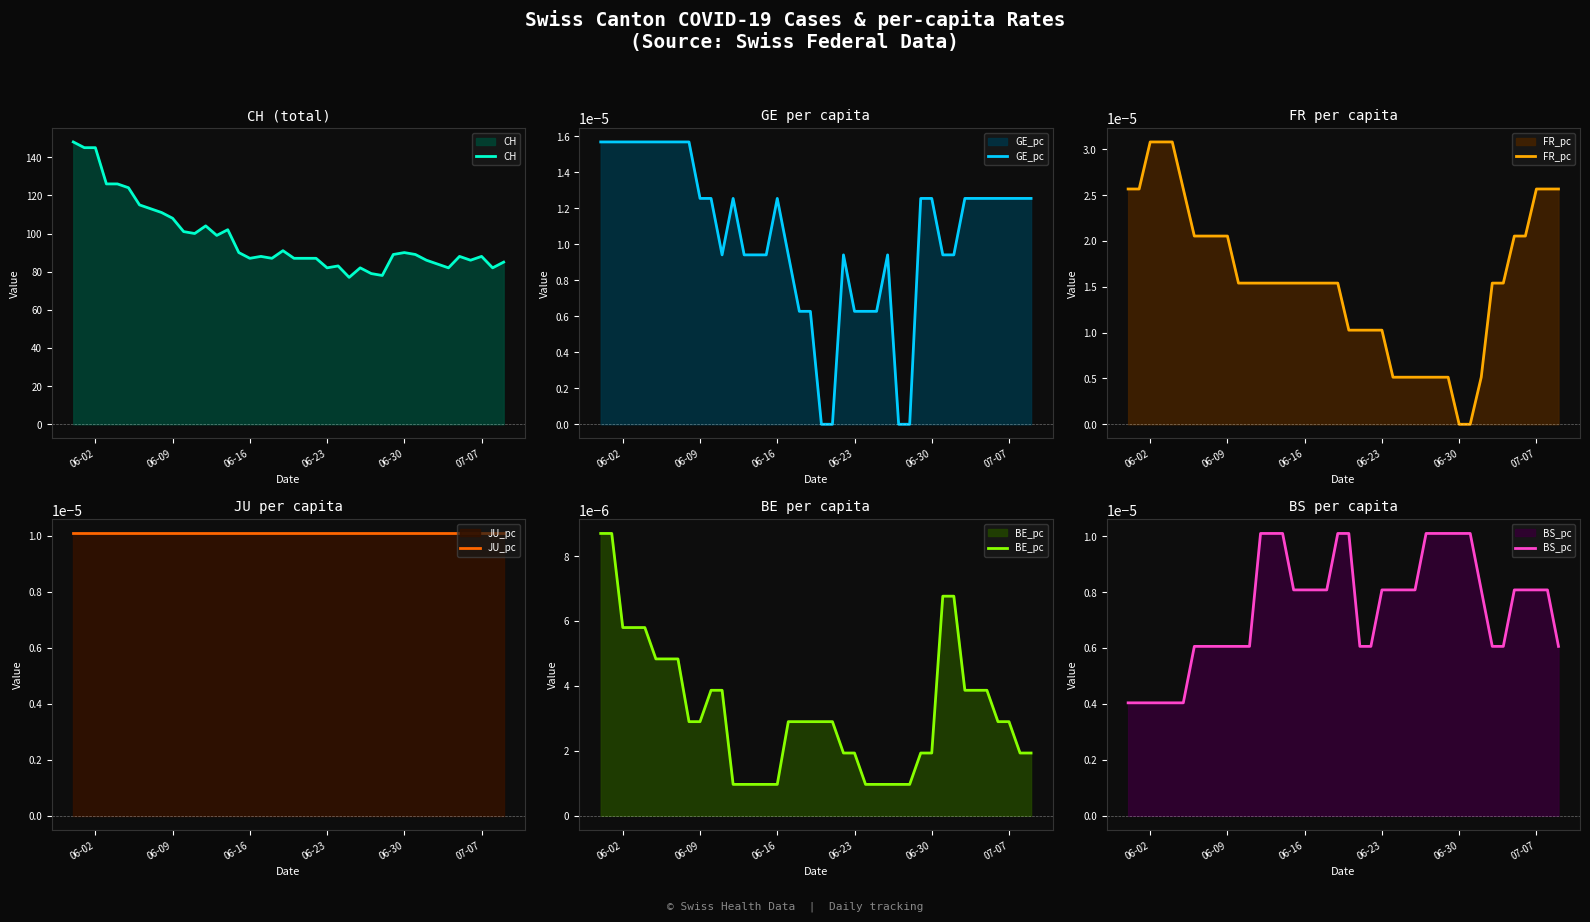

What is the lowest value of the CH series?

77